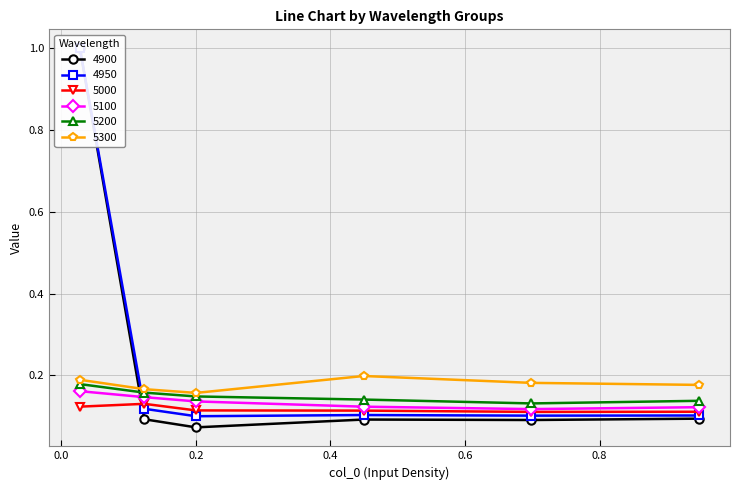

Rank the series by their maximum value, from lowest to highest.

5000, 5100, 5200, 5300, 4900, 4950